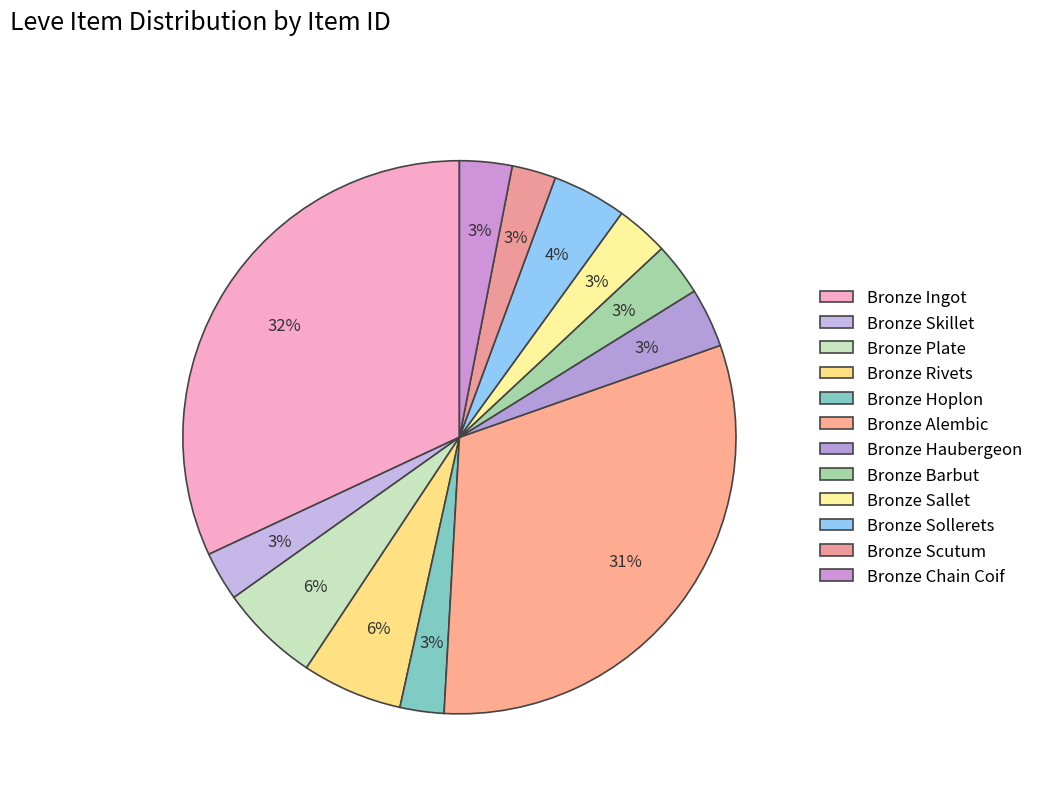

How many slices are in this pie chart?

12